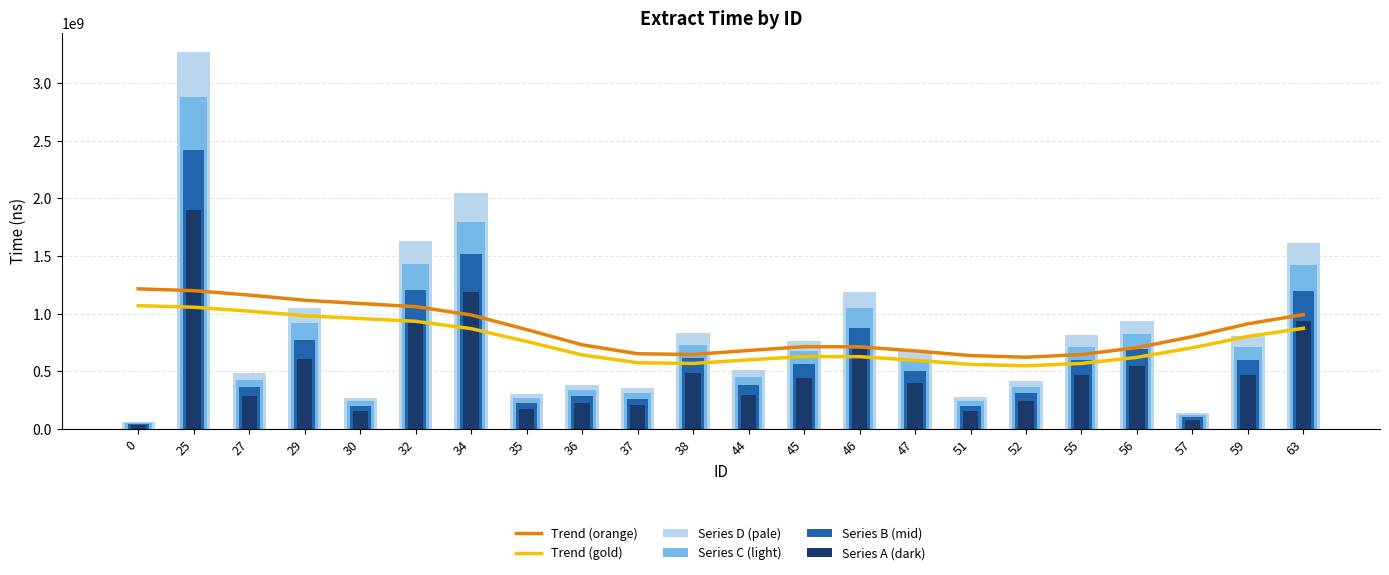

Count the number of data series in this chart.

6